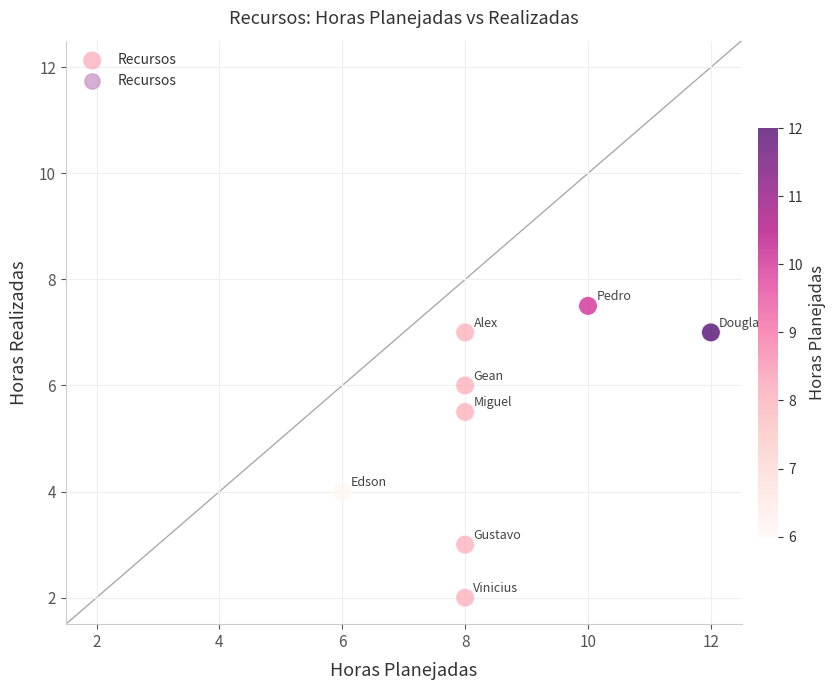

What is the range of X values (max minus min)?

6.0